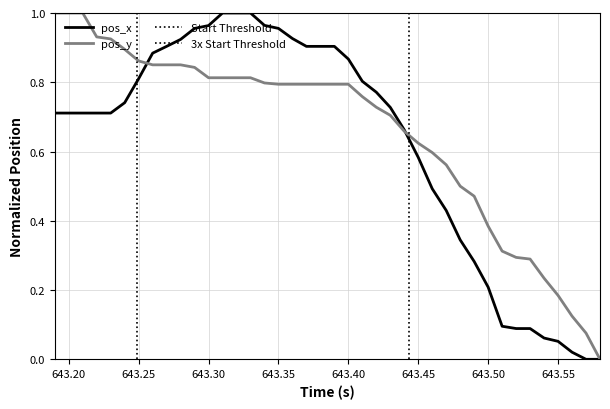

The pos_x series shows 1.3 at 643.35. True or false?

False